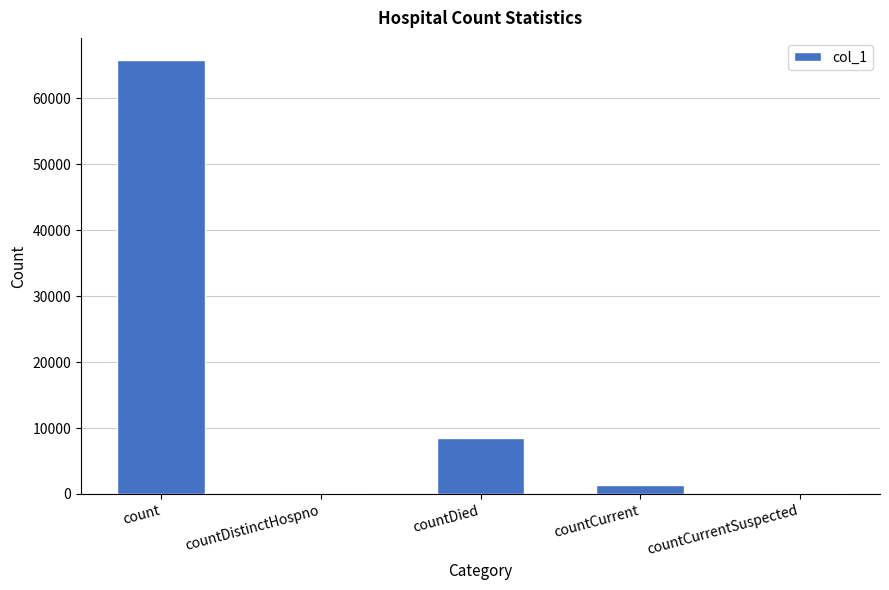

True or false: the data shows 65881 at count.

True